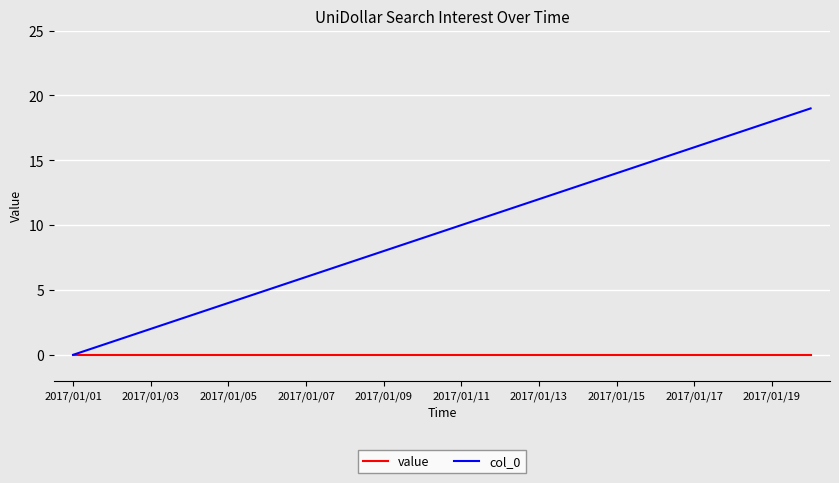

Which series has the largest range (max minus min)?

col_0